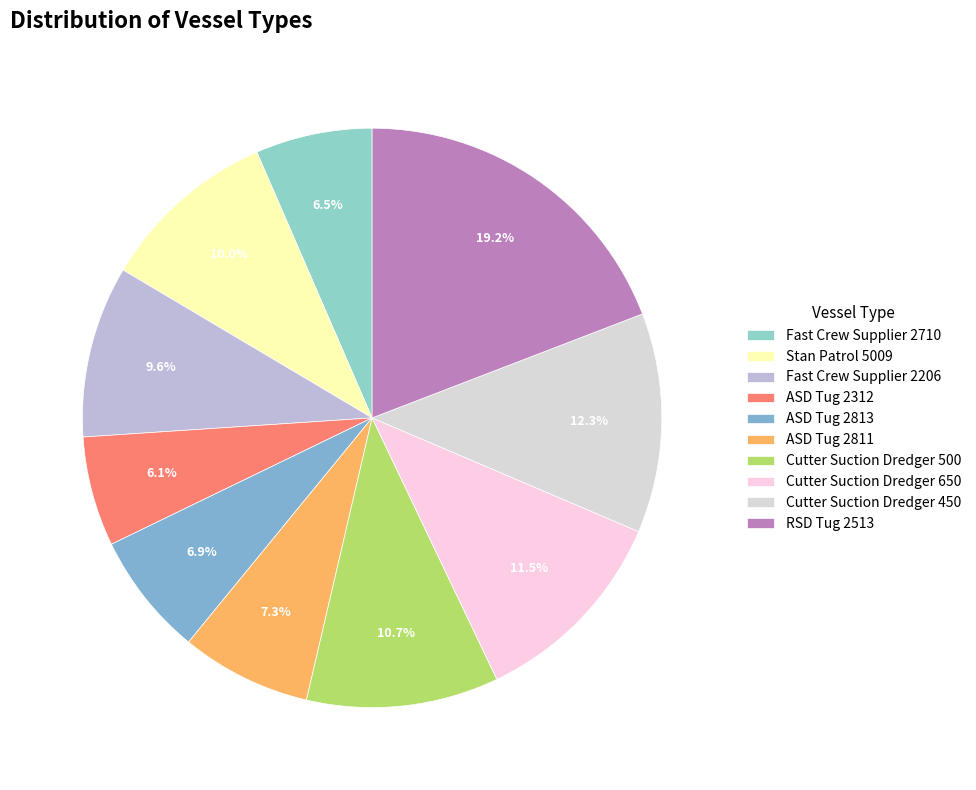

What is the largest slice in the pie chart?

RSD Tug 2513